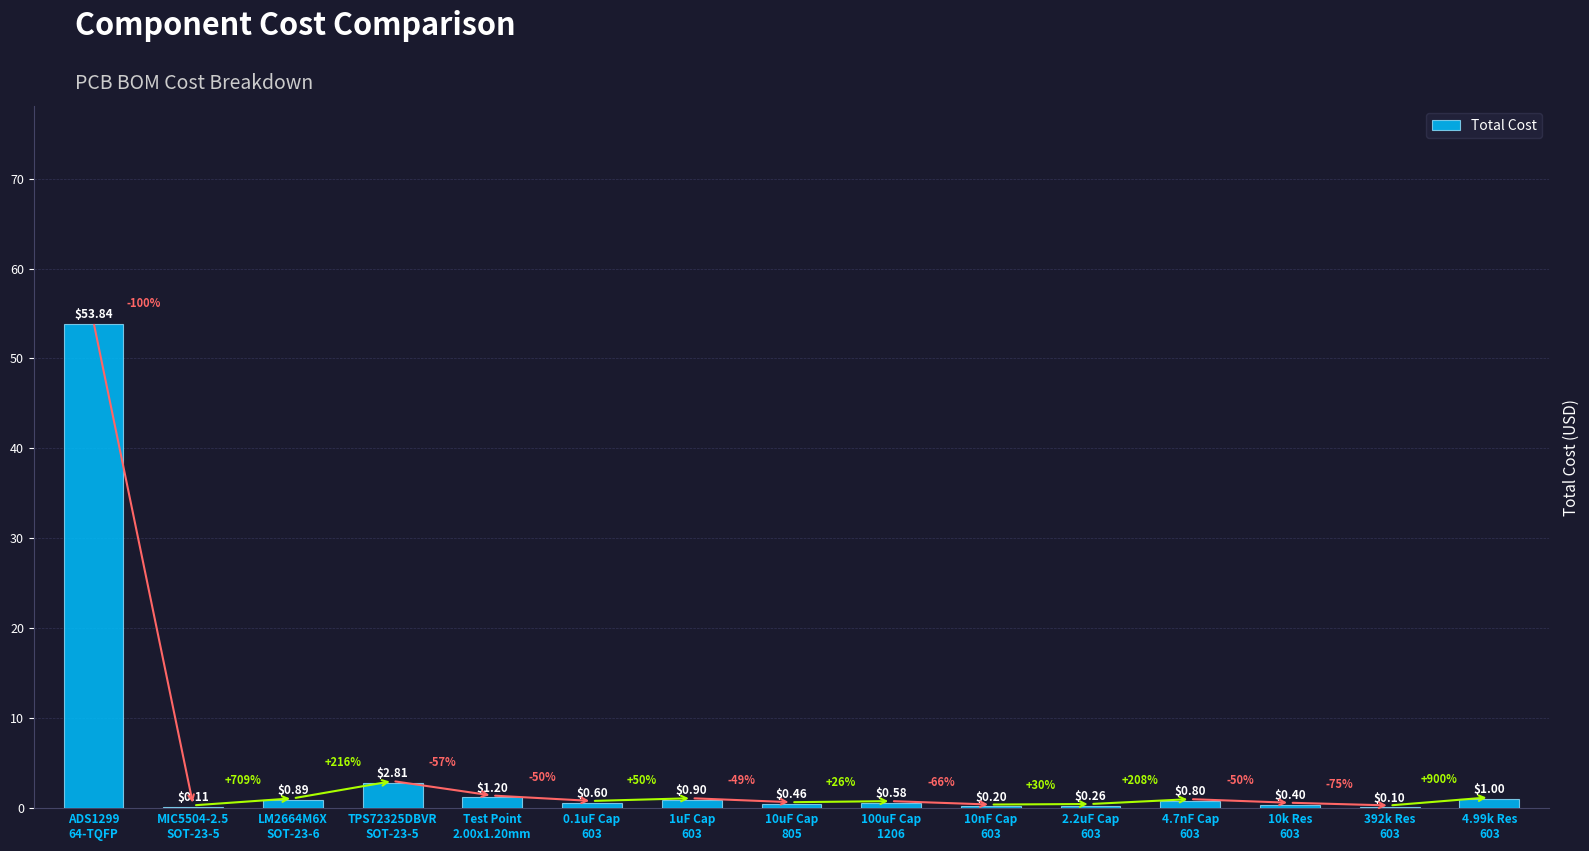

Which label corresponds to the largest value in the chart?

ADS1299
64-TQFP